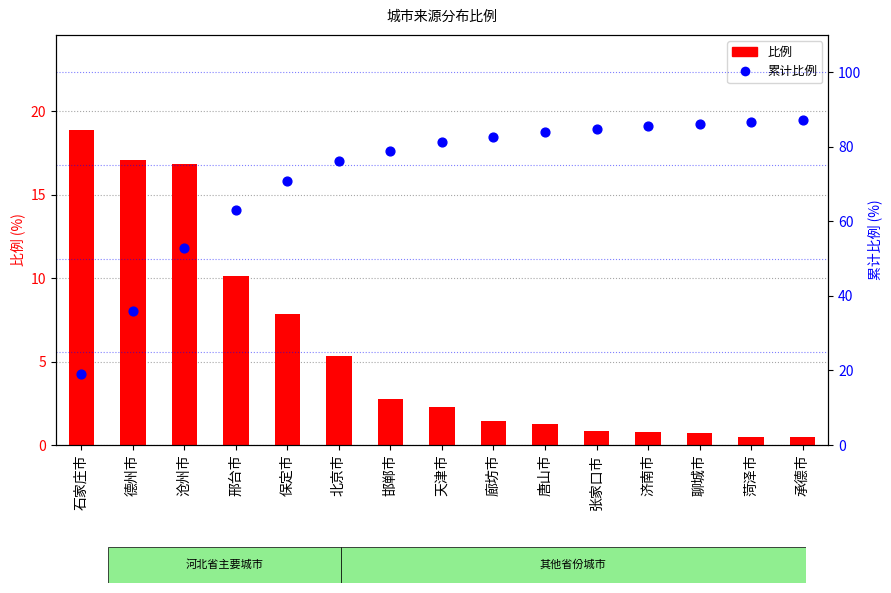

What is the total value across all series at 邯郸市?

81.7